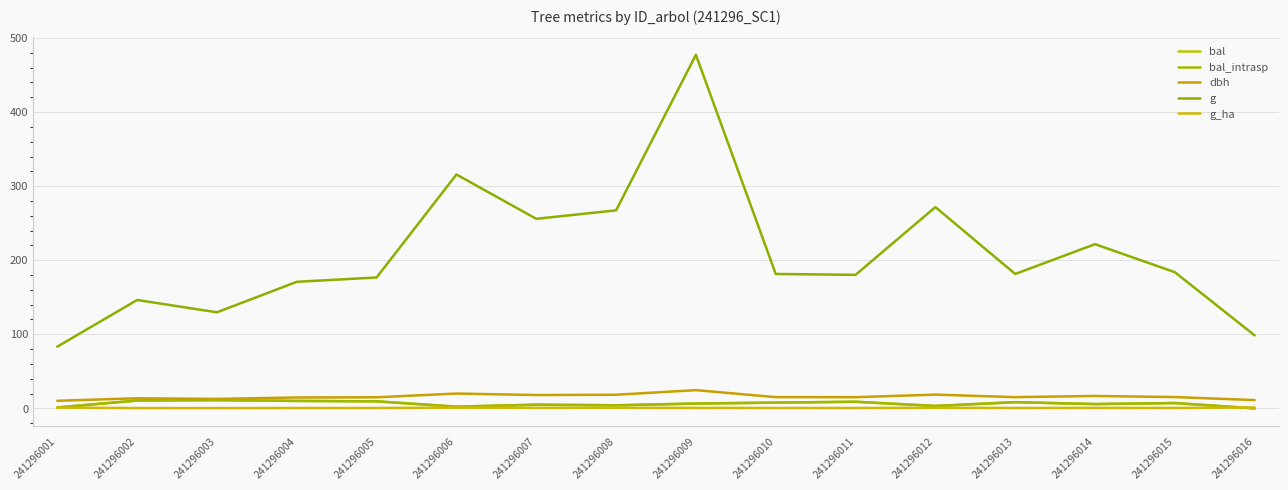

Is this an area chart (filled region under the line)?

No